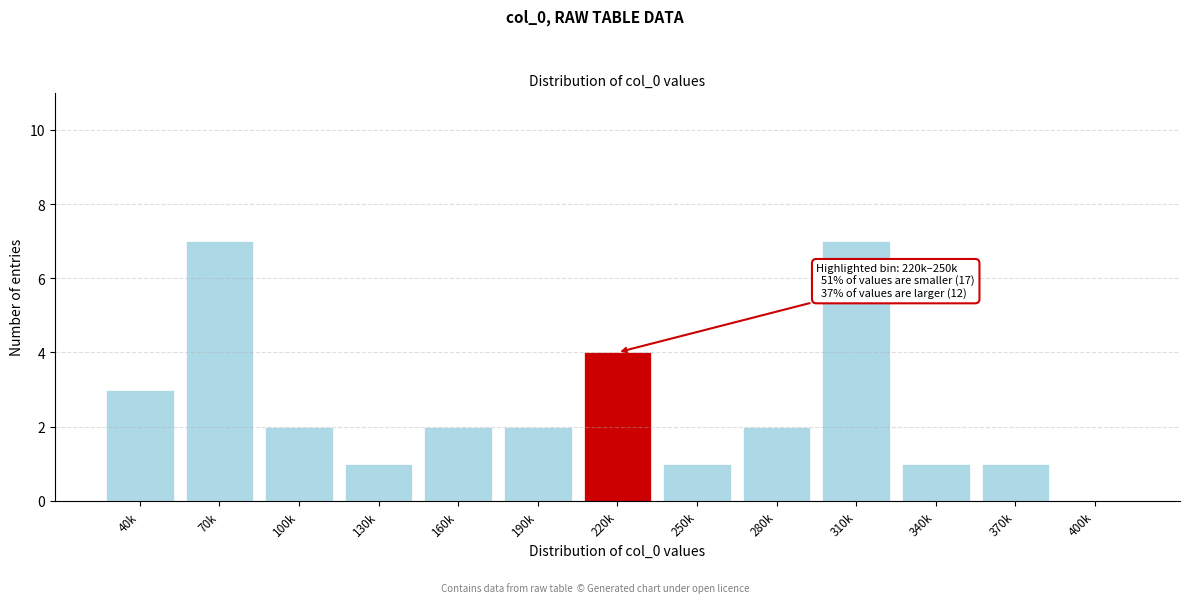

Reading left to right, transcribe all the data shown in this chart.

40k=3	70k=7	100k=2	130k=1	160k=2	190k=2	220k=4	250k=1	280k=2	310k=7	340k=1	370k=1	400k=0